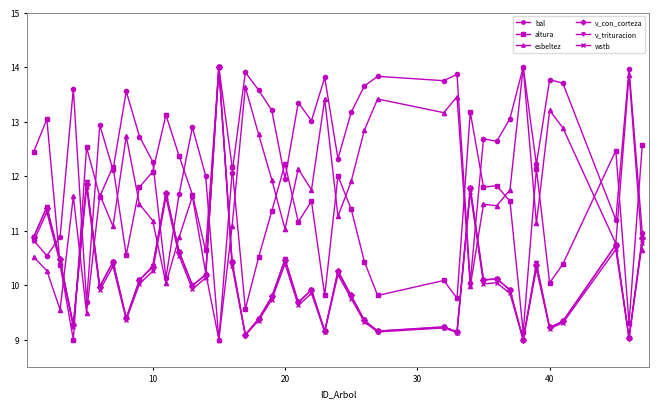

Which series has the largest total across all categories?

bal